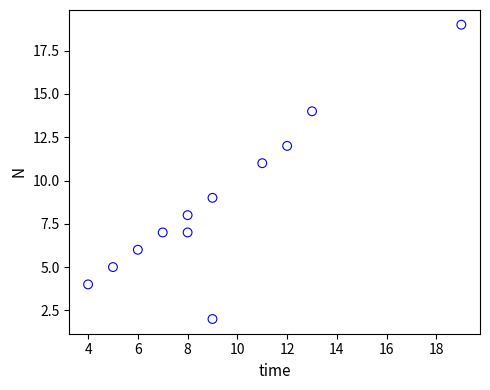

What is the range of Y values (max minus min)?

17